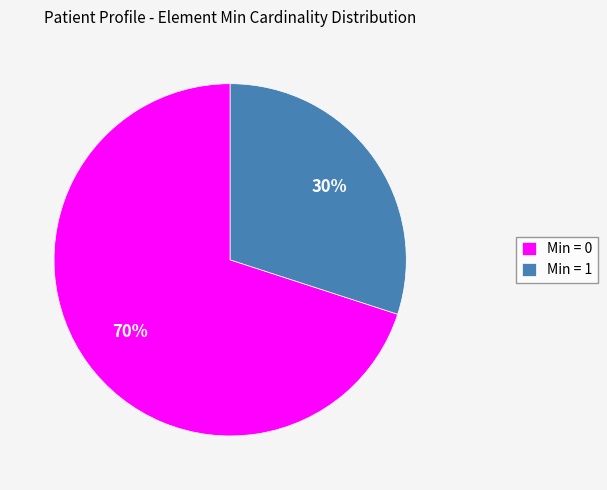

Which has a higher value, Min = 0 or Min = 1?

Min = 0